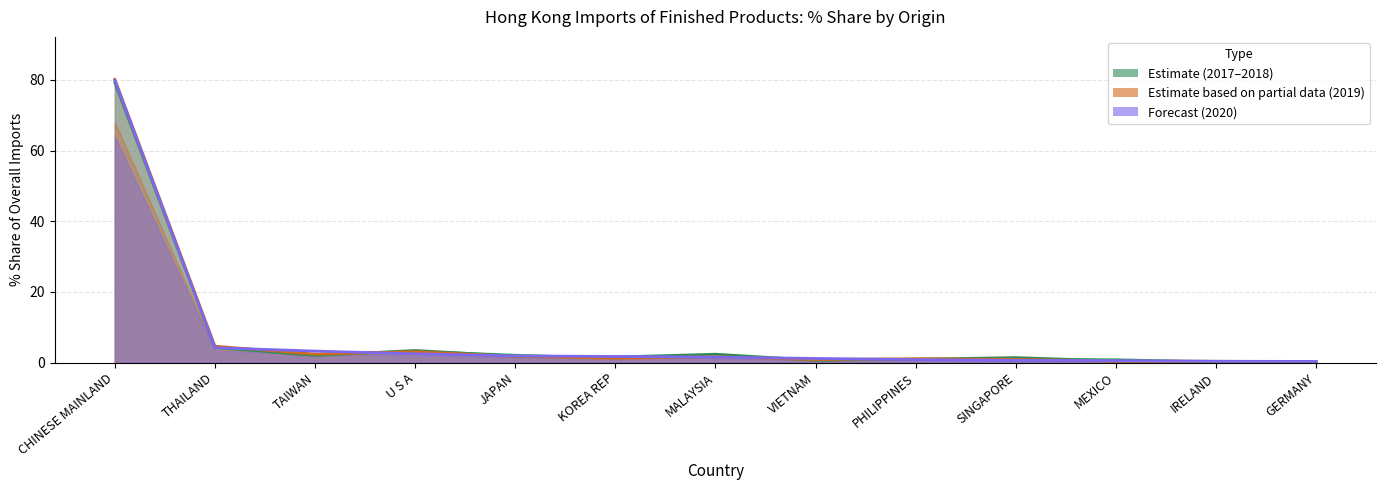

Where is 201912 nearest to the value 40?

THAILAND